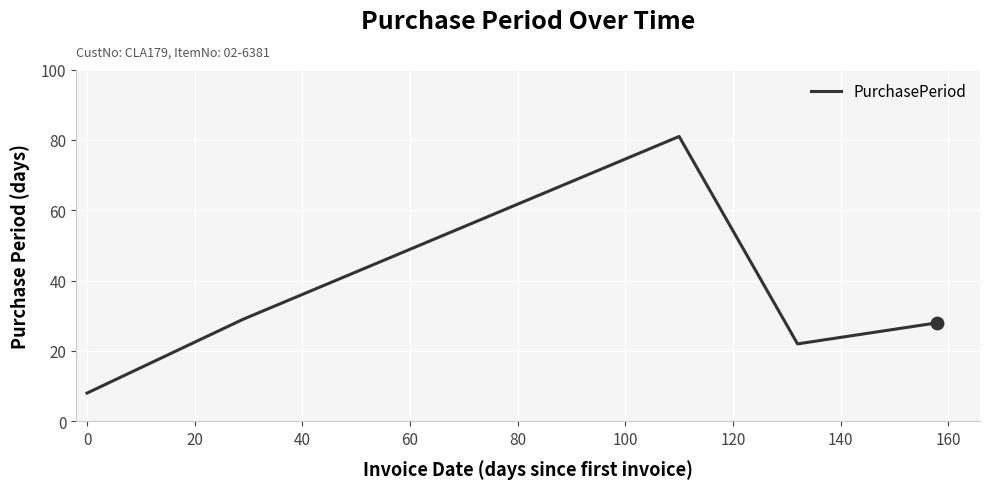

True or false: the data has more than 2 interior local peaks.

False